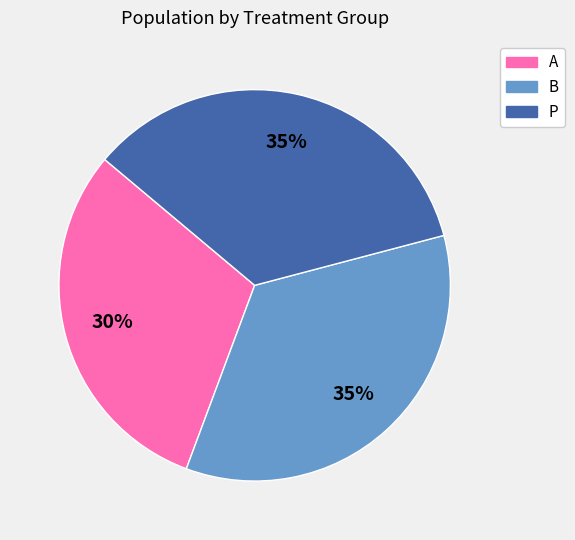

What percentage is the B slice, to the nearest percent?

35%